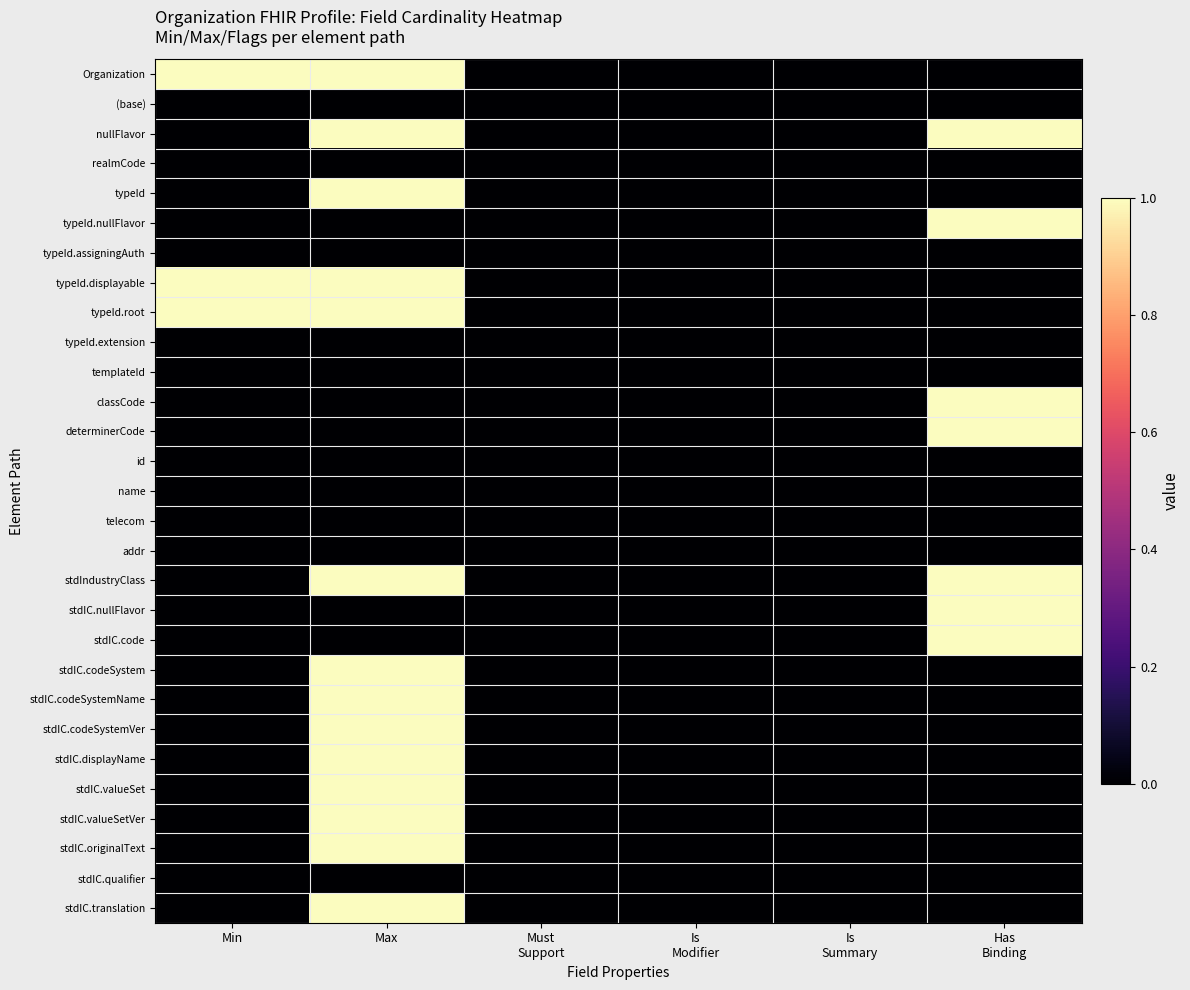

Reading left to right, transcribe all the data shown in this chart.

Organization: Min=1	Max=1	Must
Support=0	Is
Modifier=0	Is
Summary=0	Has
Binding=0
(base): Min=0	Max=0	Must
Support=0	Is
Modifier=0	Is
Summary=0	Has
Binding=0
nullFlavor: Min=0	Max=1	Must
Support=0	Is
Modifier=0	Is
Summary=0	Has
Binding=1
realmCode: Min=0	Max=0	Must
Support=0	Is
Modifier=0	Is
Summary=0	Has
Binding=0
typeId: Min=0	Max=1	Must
Support=0	Is
Modifier=0	Is
Summary=0	Has
Binding=0
typeId.nullFlavor: Min=0	Max=0	Must
Support=0	Is
Modifier=0	Is
Summary=0	Has
Binding=1
typeId.assigningAuth: Min=0	Max=0	Must
Support=0	Is
Modifier=0	Is
Summary=0	Has
Binding=0
typeId.displayable: Min=1	Max=1	Must
Support=0	Is
Modifier=0	Is
Summary=0	Has
Binding=0
typeId.root: Min=1	Max=1	Must
Support=0	Is
Modifier=0	Is
Summary=0	Has
Binding=0
typeId.extension: Min=0	Max=0	Must
Support=0	Is
Modifier=0	Is
Summary=0	Has
Binding=0
templateId: Min=0	Max=0	Must
Support=0	Is
Modifier=0	Is
Summary=0	Has
Binding=0
classCode: Min=0	Max=0	Must
Support=0	Is
Modifier=0	Is
Summary=0	Has
Binding=1
determinerCode: Min=0	Max=0	Must
Support=0	Is
Modifier=0	Is
Summary=0	Has
Binding=1
id: Min=0	Max=0	Must
Support=0	Is
Modifier=0	Is
Summary=0	Has
Binding=0
name: Min=0	Max=0	Must
Support=0	Is
Modifier=0	Is
Summary=0	Has
Binding=0
telecom: Min=0	Max=0	Must
Support=0	Is
Modifier=0	Is
Summary=0	Has
Binding=0
addr: Min=0	Max=0	Must
Support=0	Is
Modifier=0	Is
Summary=0	Has
Binding=0
stdIndustryClass: Min=0	Max=1	Must
Support=0	Is
Modifier=0	Is
Summary=0	Has
Binding=1
stdIC.nullFlavor: Min=0	Max=0	Must
Support=0	Is
Modifier=0	Is
Summary=0	Has
Binding=1
stdIC.code: Min=0	Max=0	Must
Support=0	Is
Modifier=0	Is
Summary=0	Has
Binding=1
stdIC.codeSystem: Min=0	Max=1	Must
Support=0	Is
Modifier=0	Is
Summary=0	Has
Binding=0
stdIC.codeSystemName: Min=0	Max=1	Must
Support=0	Is
Modifier=0	Is
Summary=0	Has
Binding=0
stdIC.codeSystemVer: Min=0	Max=1	Must
Support=0	Is
Modifier=0	Is
Summary=0	Has
Binding=0
stdIC.displayName: Min=0	Max=1	Must
Support=0	Is
Modifier=0	Is
Summary=0	Has
Binding=0
stdIC.valueSet: Min=0	Max=1	Must
Support=0	Is
Modifier=0	Is
Summary=0	Has
Binding=0
stdIC.valueSetVer: Min=0	Max=1	Must
Support=0	Is
Modifier=0	Is
Summary=0	Has
Binding=0
stdIC.originalText: Min=0	Max=1	Must
Support=0	Is
Modifier=0	Is
Summary=0	Has
Binding=0
stdIC.qualifier: Min=0	Max=0	Must
Support=0	Is
Modifier=0	Is
Summary=0	Has
Binding=0
stdIC.translation: Min=0	Max=1	Must
Support=0	Is
Modifier=0	Is
Summary=0	Has
Binding=0